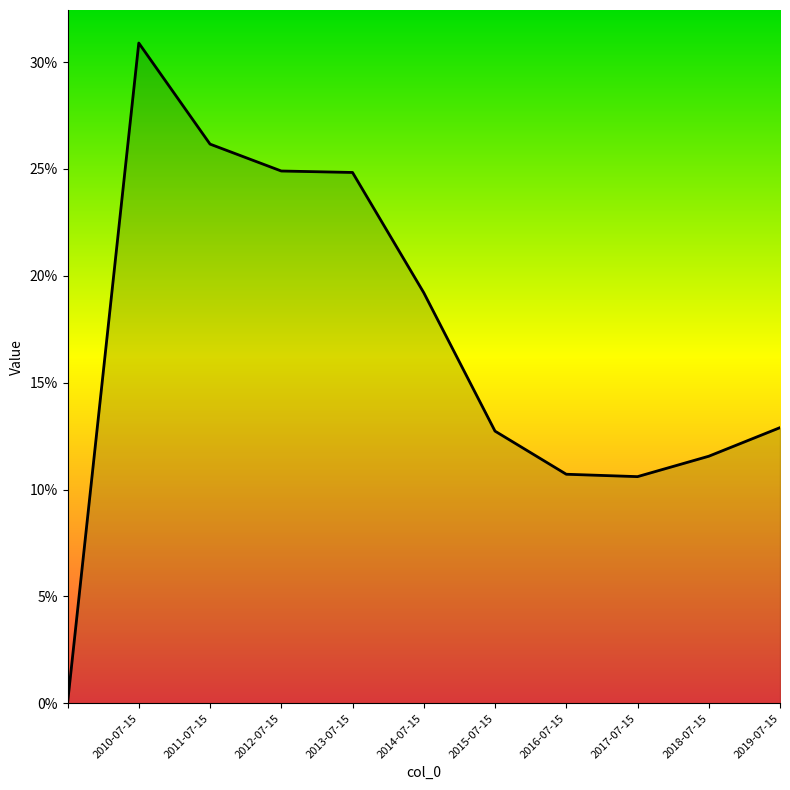

Is this an area chart (filled region under the line)?

Yes